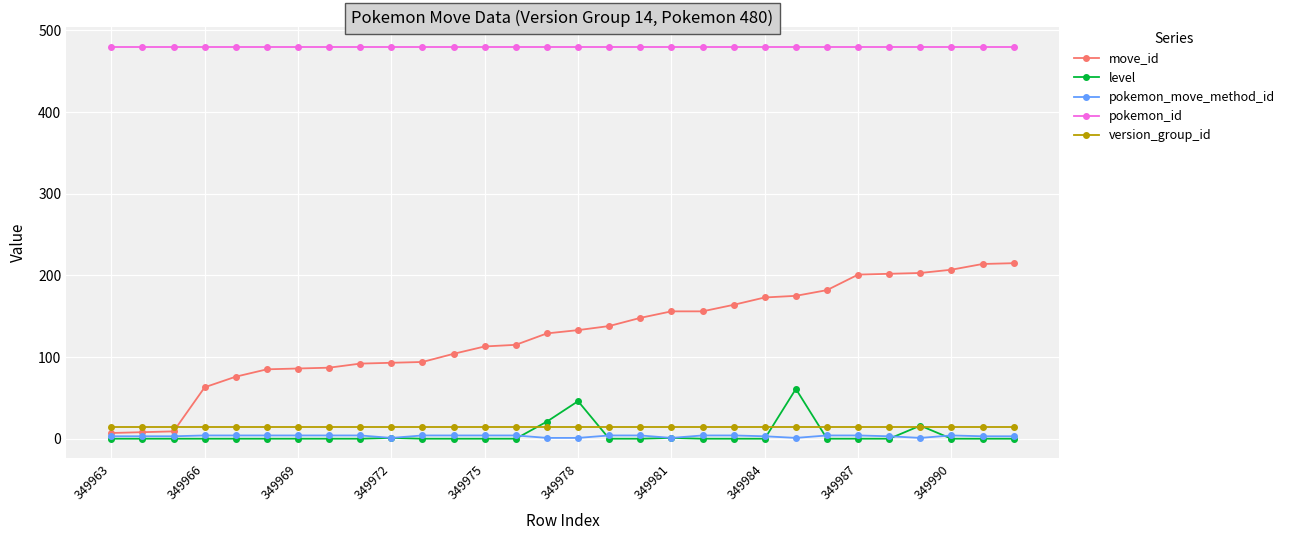

Which series has the largest total across all categories?

pokemon_id